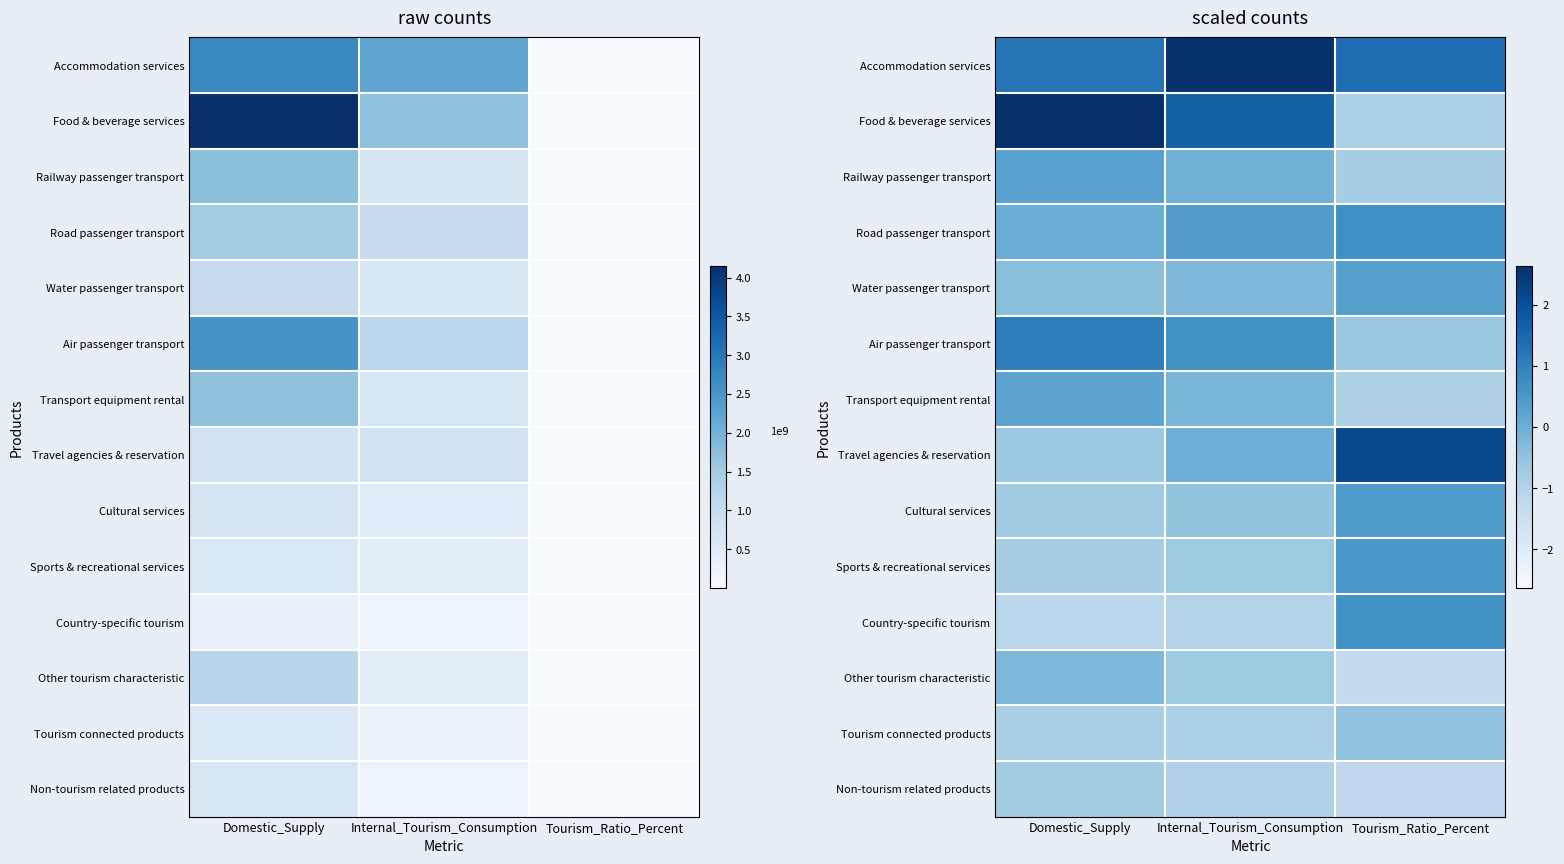

List the labels in order of Tourism connected products value, largest first.

Tourism_Ratio_Percent, Domestic_Supply, Internal_Tourism_Consumption